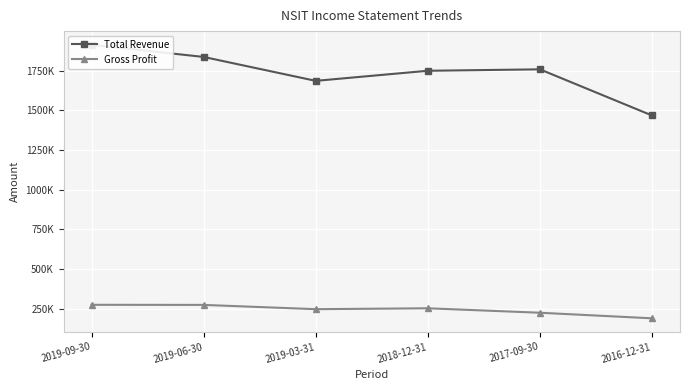

What is the difference between the Total Revenue values at 2019-09-30 and 2019-06-30?

76500